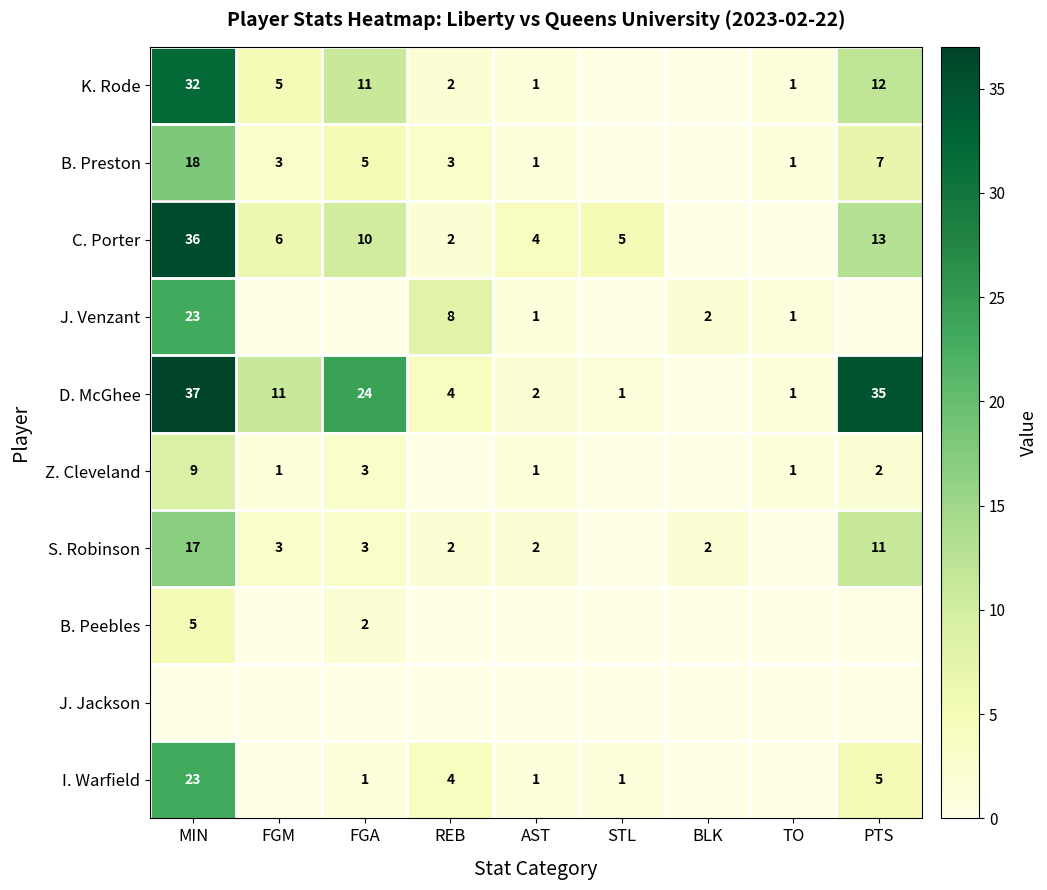

True or false: S. Robinson has a value of 2 at AST.

True